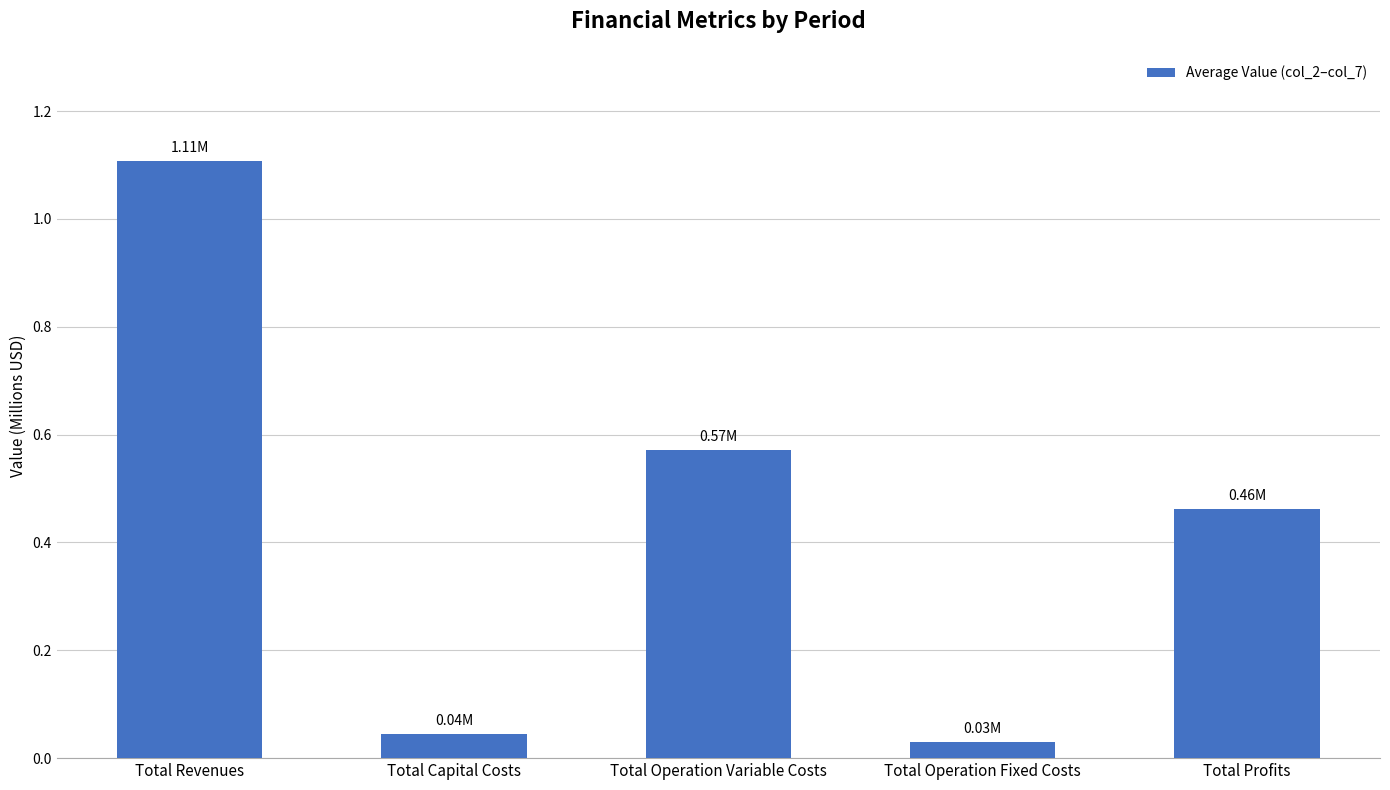

True or false: the data shows 1.6 at Total Revenues.

False